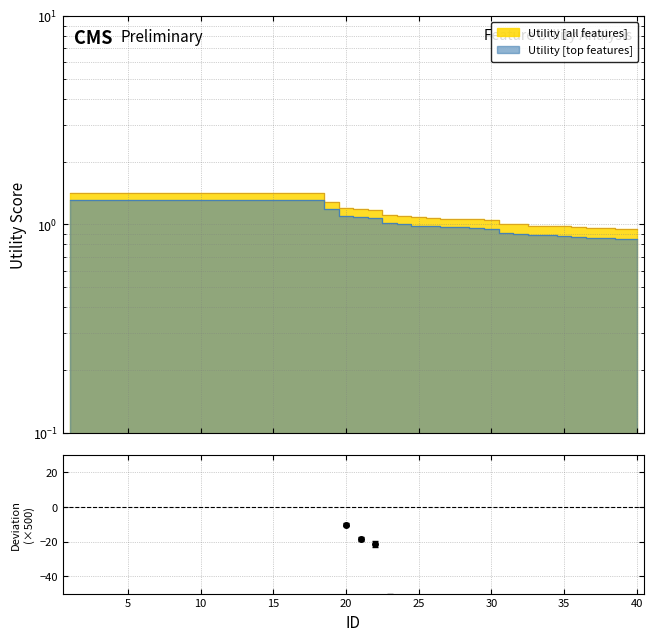

Rank the categories by value from lowest to highest.

40, 39, 38, 37, 36, 35, 34, 33, 32, 31, 30, 29, 28, 27, 26, 25, 24, 23, 22, 21, 20, 19, 1, 2, 3, 4, 5, 6, 7, 8, 9, 10, 11, 12, 13, 14, 15, 16, 17, 18